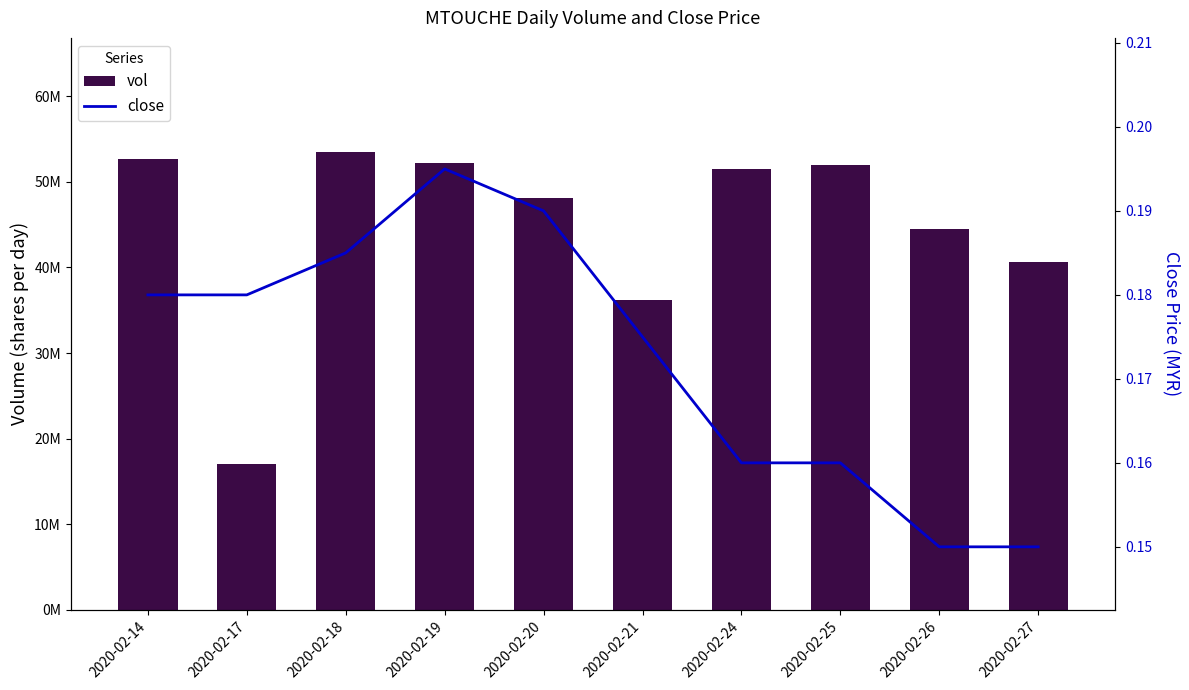

What is the value of the close bar at the 3rd from the left?

0.2